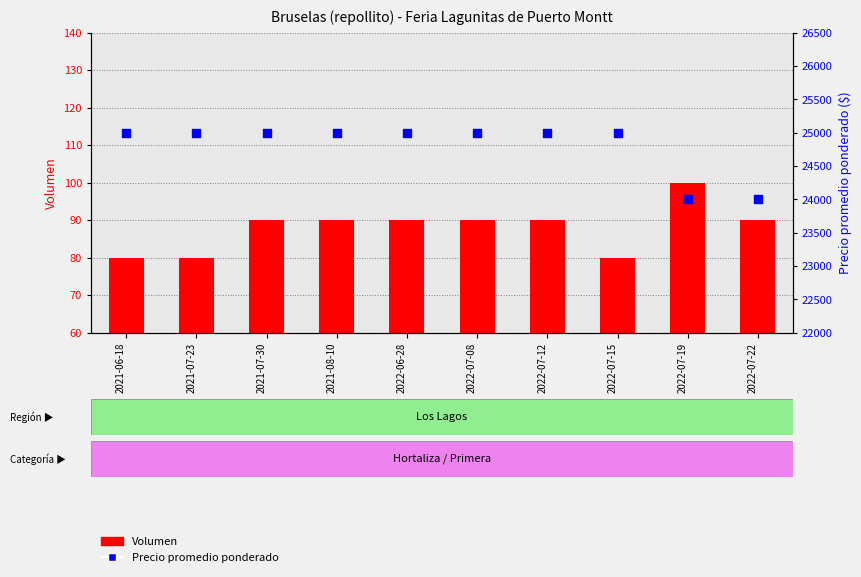

At which category is the sum across all series the highest?

2021-07-30